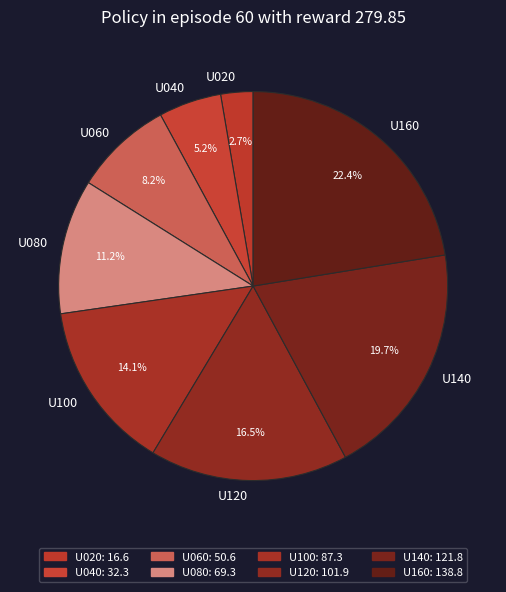

Count the number of slices in the pie.

8